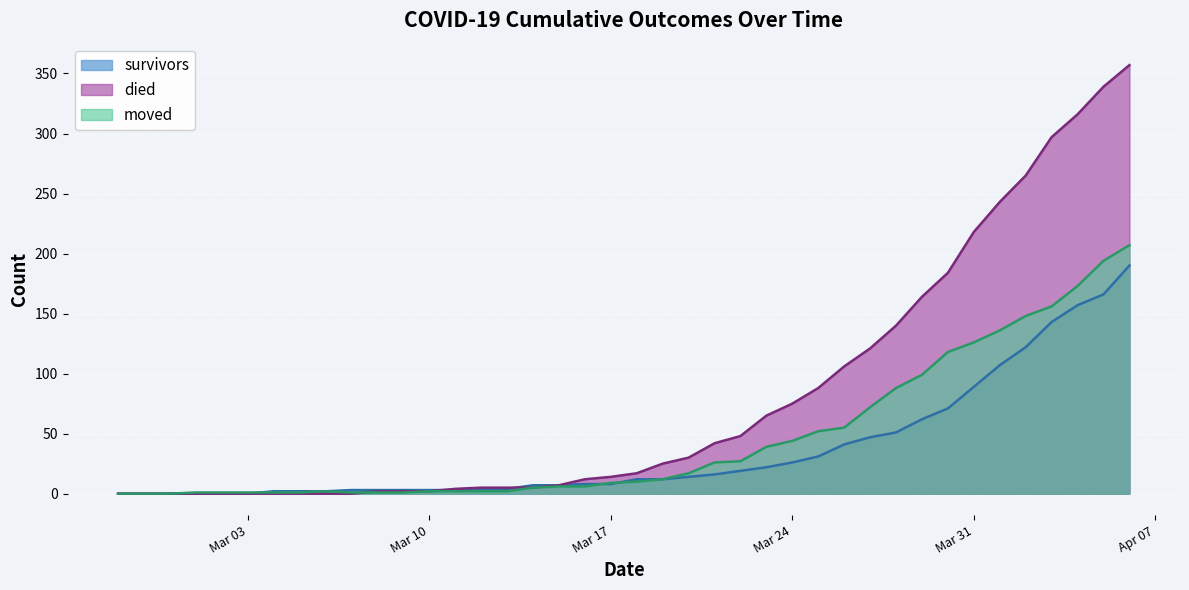

How many intersections are there between moved and survivors?

3